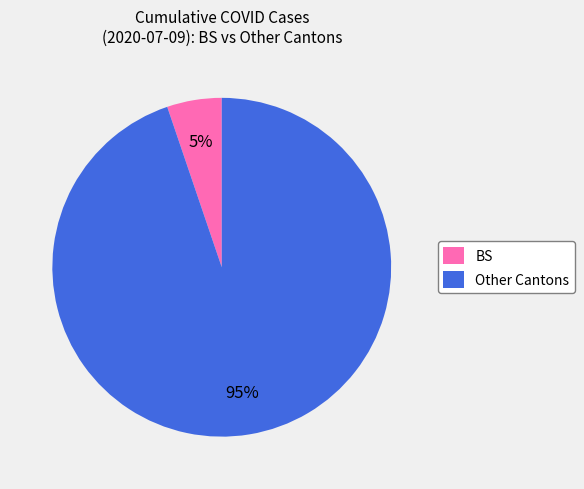

What is the largest slice in the pie chart?

Other Cantons